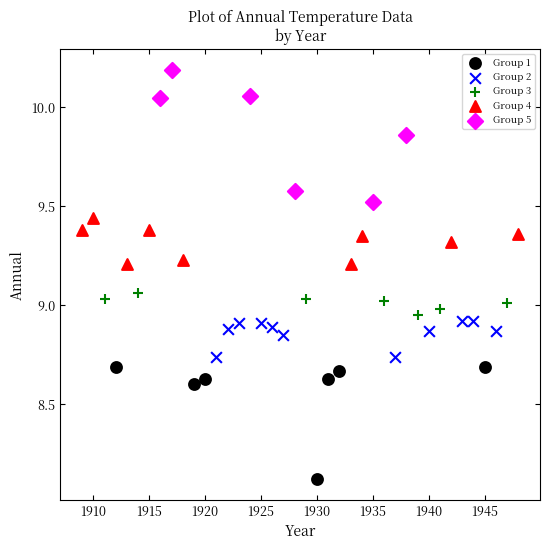

Which series reaches the minimum Y coordinate?

Group 1